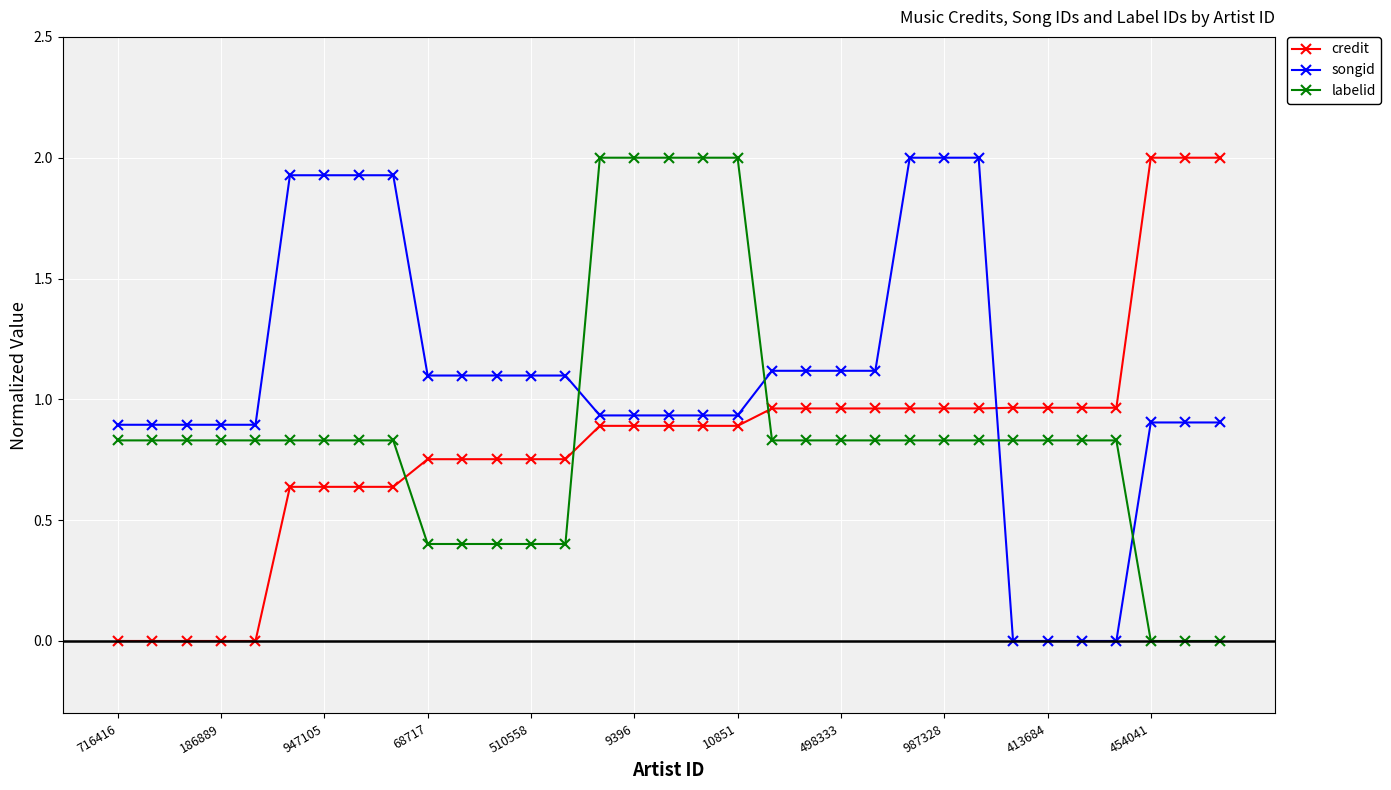

What is the sum of all songid values?

35.5